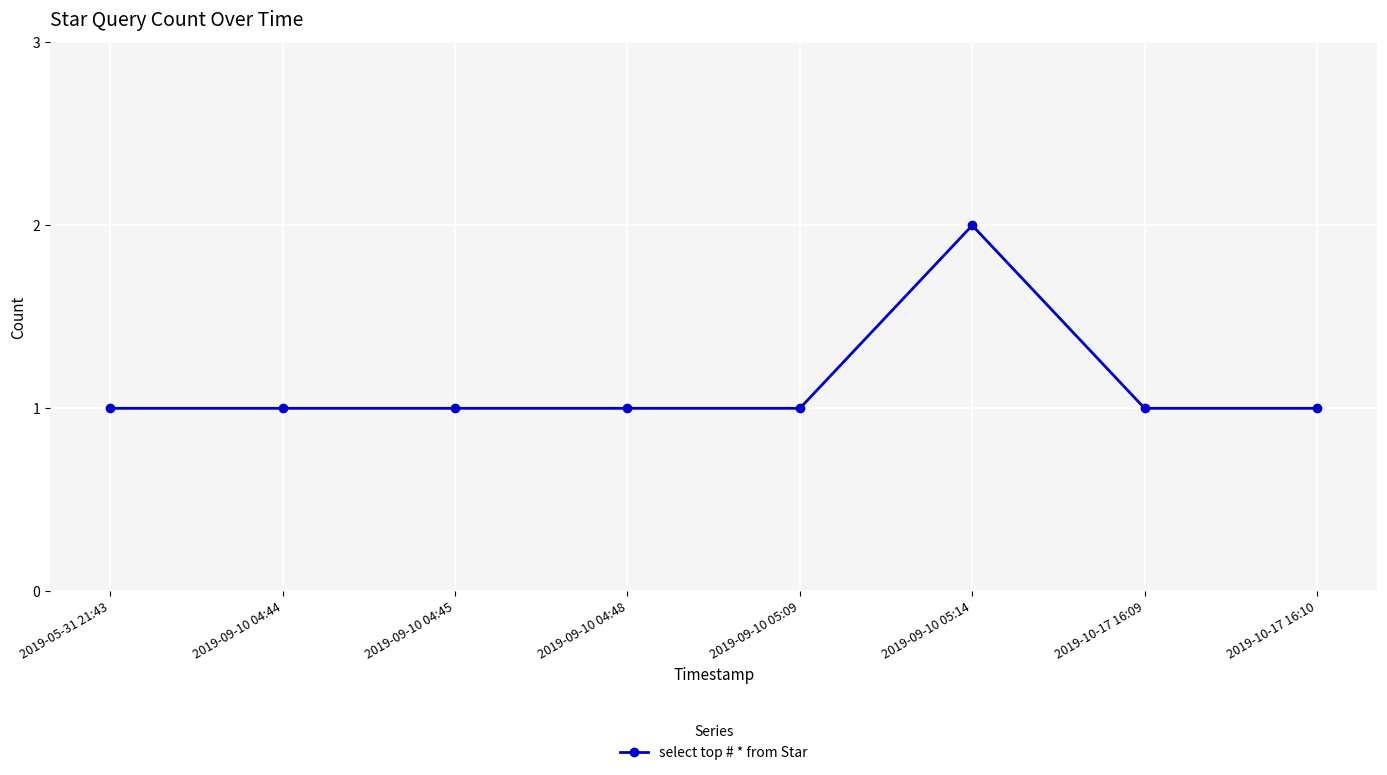

What is the difference between the maximum and minimum values?

1